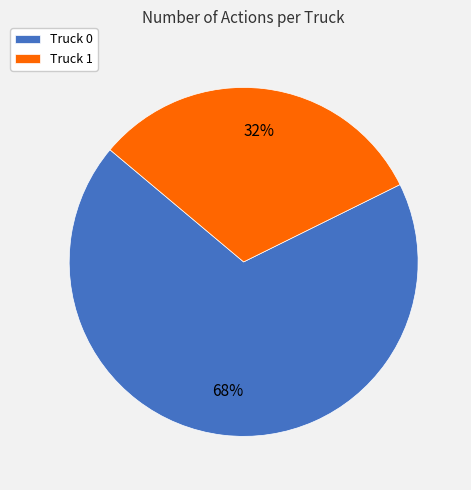

Between Truck 1 and Truck 0, which is larger?

Truck 0